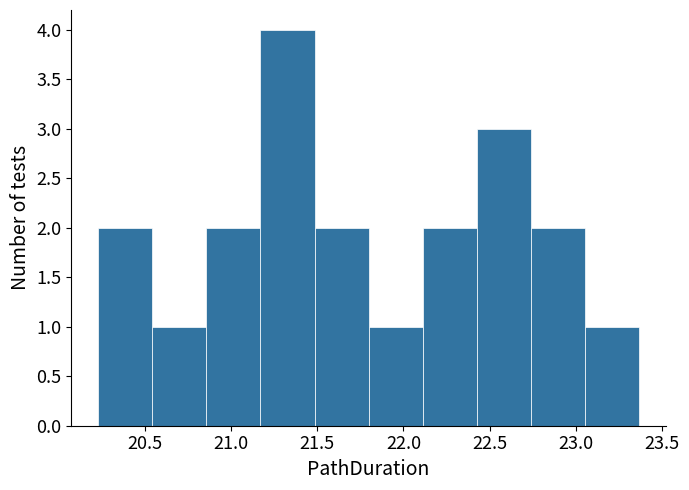

Reading left to right, transcribe this chart: for each bar, give the range it covers on the x-axis and its height. Neither the bar edges nor the heights are printed on the chart, so give them approximately, as read against the axes.

20.25 to 20.55: 2
20.55 to 20.85: 1
20.85 to 21.15: 2
21.15 to 21.50: 4
21.50 to 21.80: 2
21.80 to 22.10: 1
22.10 to 22.40: 2
22.40 to 22.75: 3
22.75 to 23.05: 2
23.05 to 23.35: 1